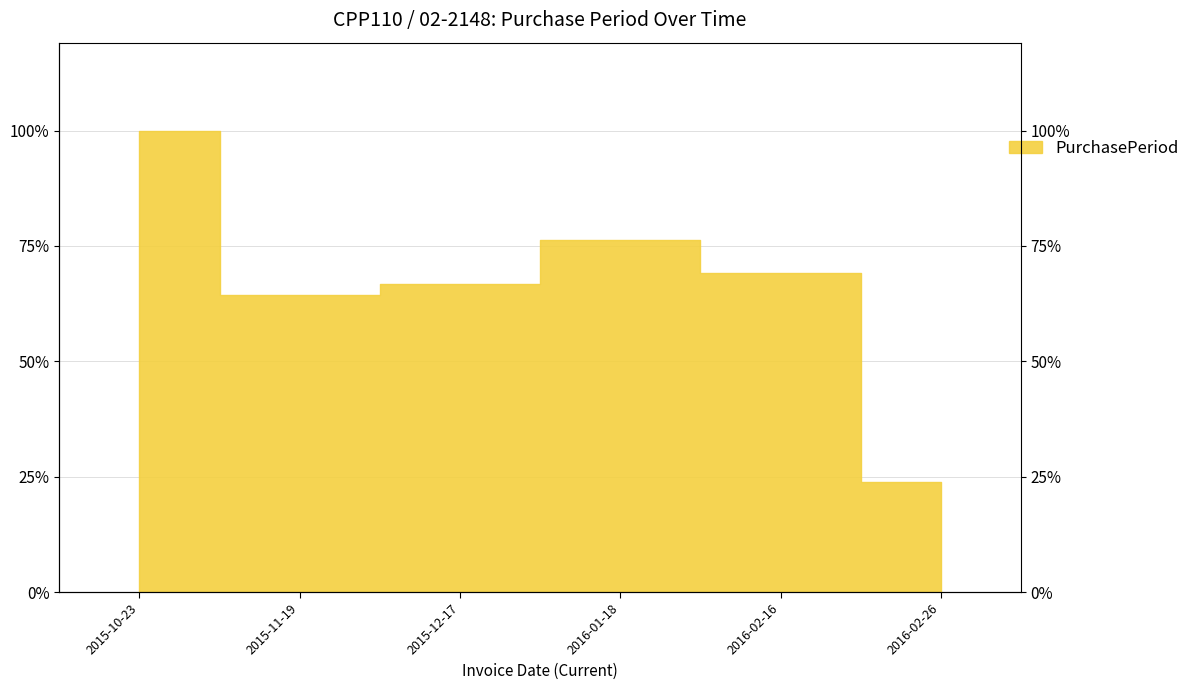

What is the change in value from 2015-12-17 to 2016-02-16?

+1